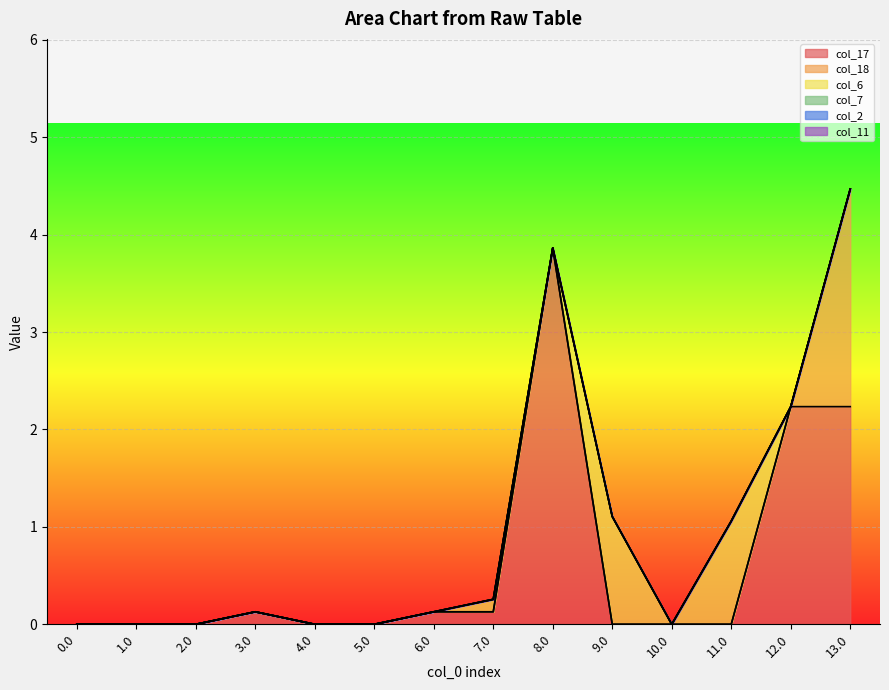

Does the chart display data point markers on the line(s)?

No